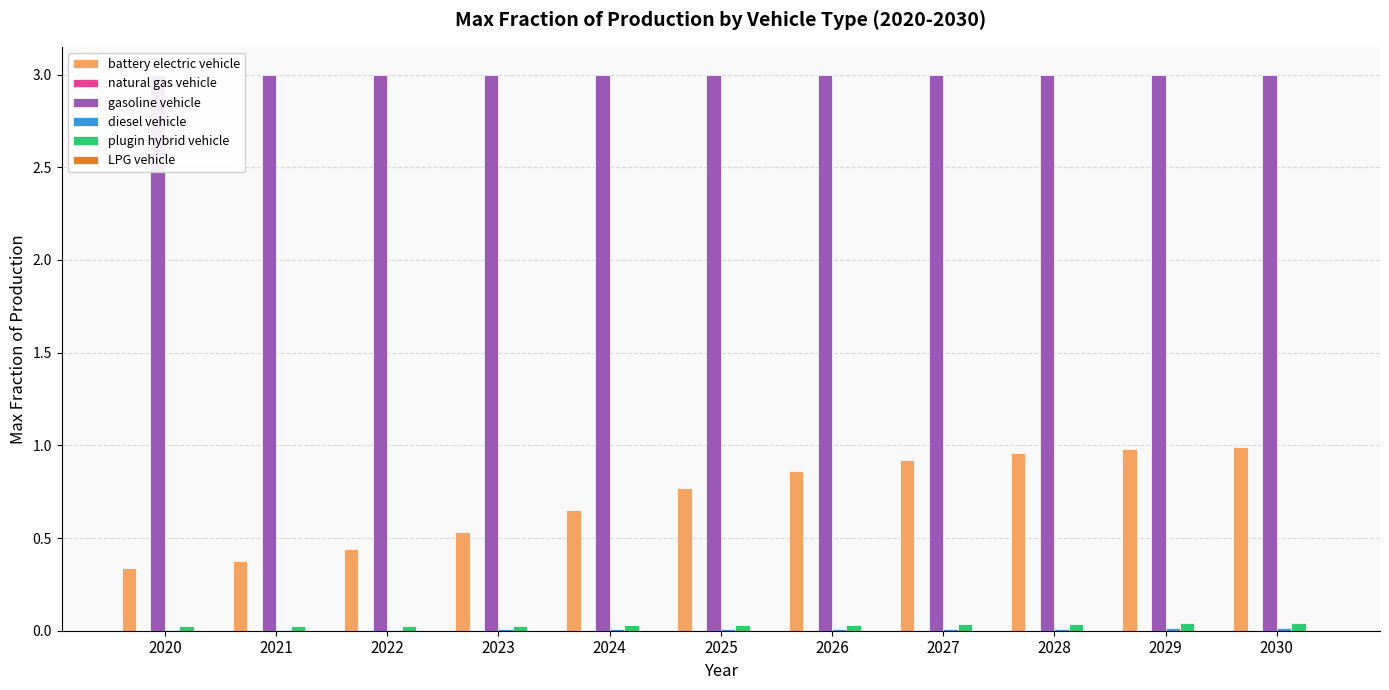

Where is LPG vehicle nearest to the value 0?

2020